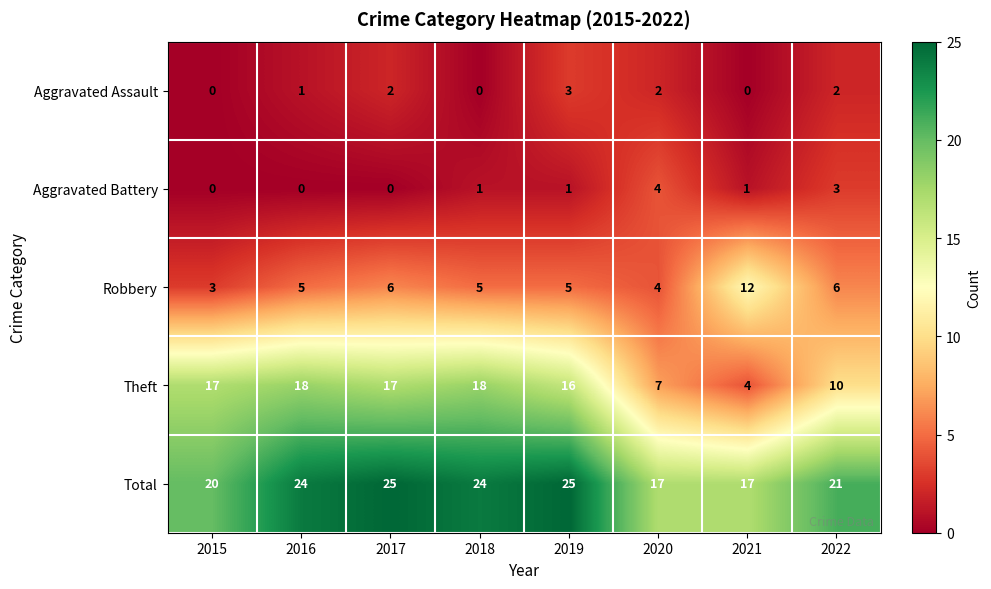

Which series has the largest total across all categories?

Total